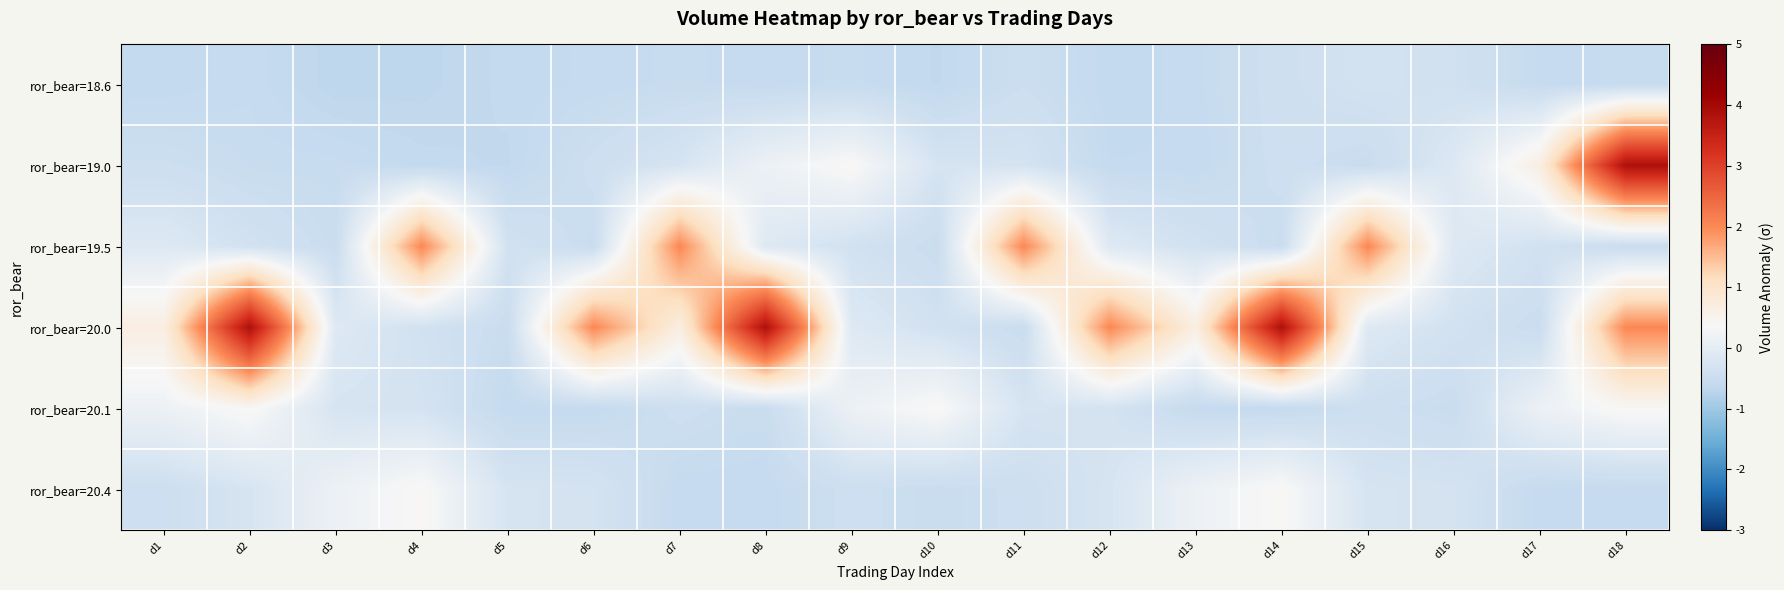

Rank the series at d2 from lowest to highest value.

ror_bear=18.6, ror_bear=19.0, ror_bear=19.5, ror_bear=20.4, ror_bear=20.1, ror_bear=20.0